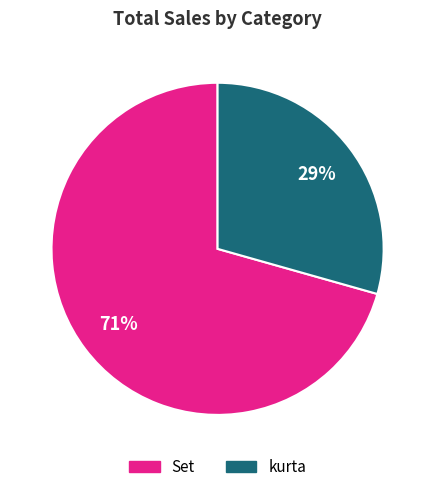

Does any single category account for the majority?

Yes